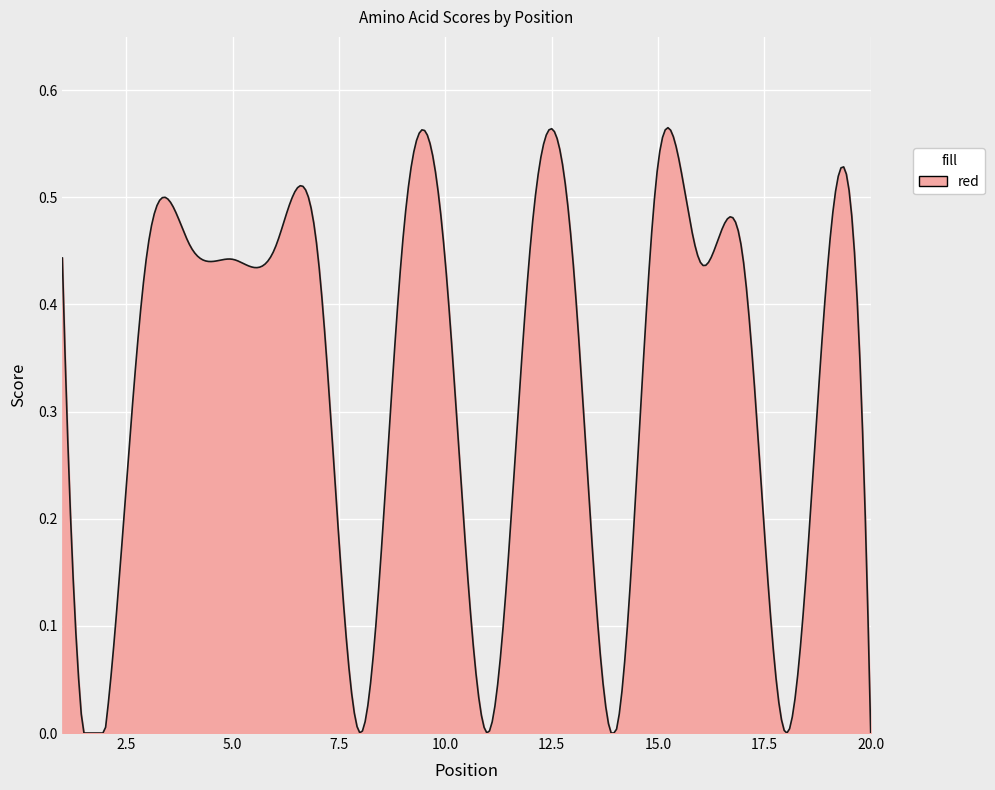

Does the chart display data point markers on the line(s)?

No